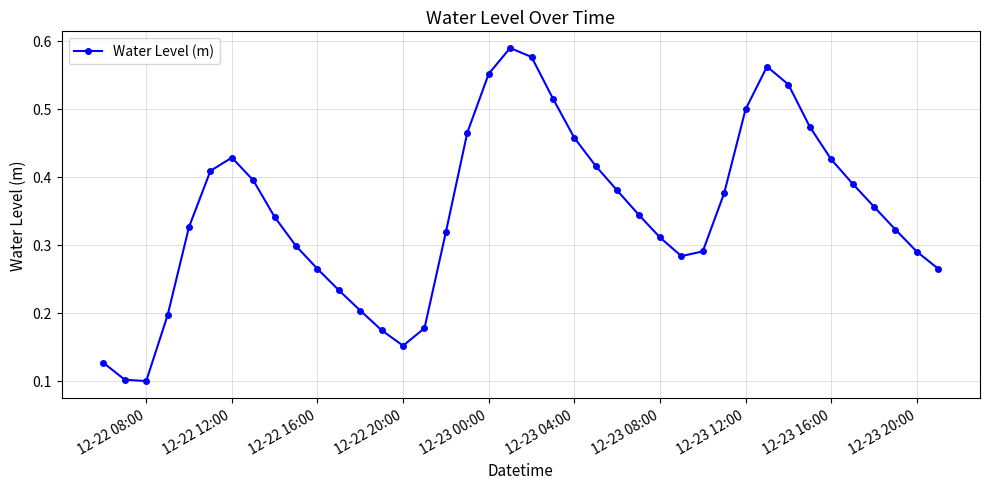

What is the sum of all values?

13.9